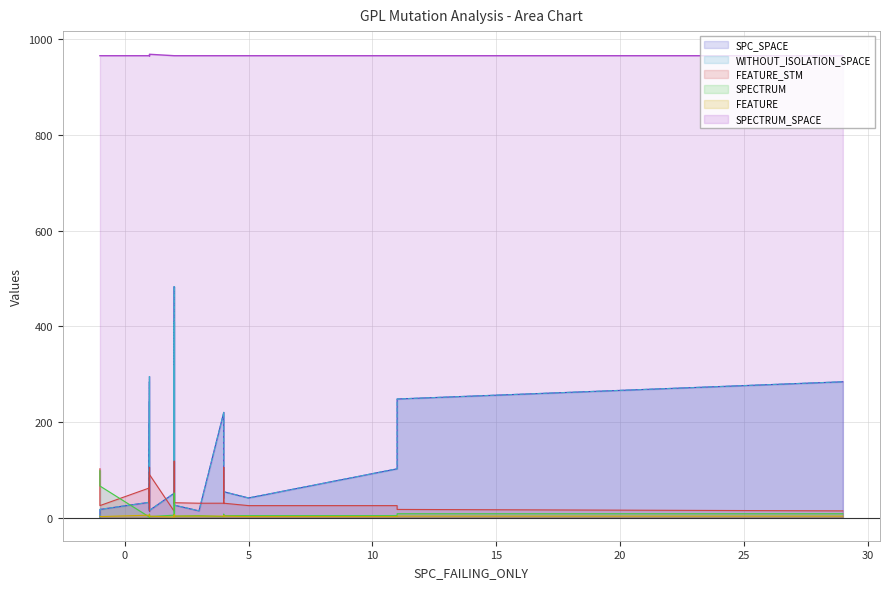

At which category does the chart reach its minimum across all series?

3